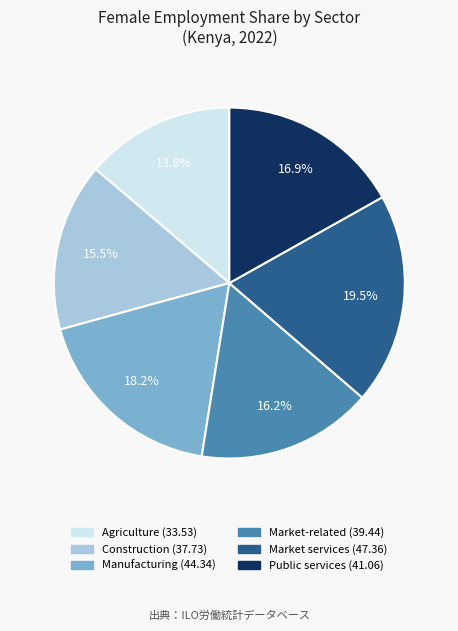

Is there any slice that represents more than half of the pie?

No